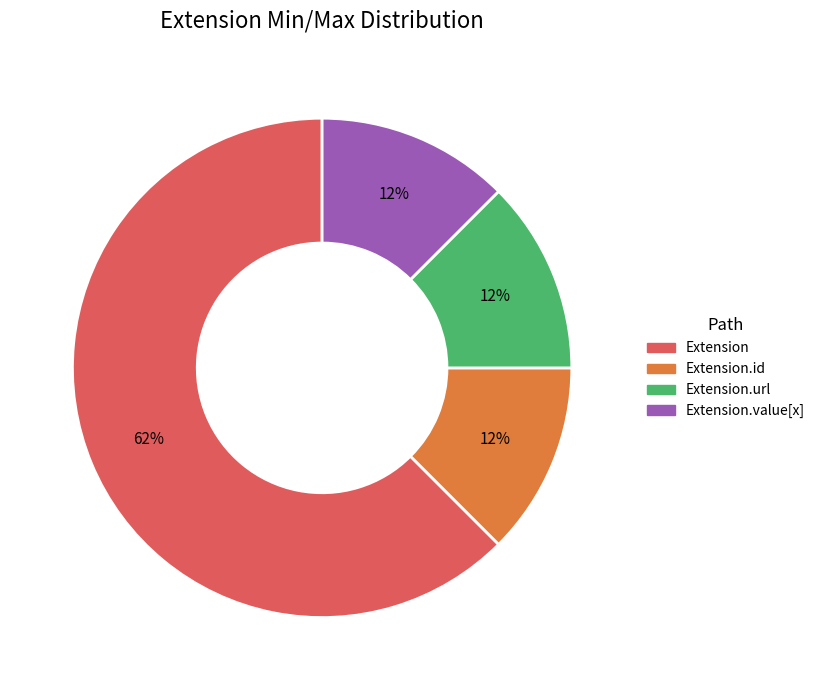

Is there a majority slice in this chart?

Yes